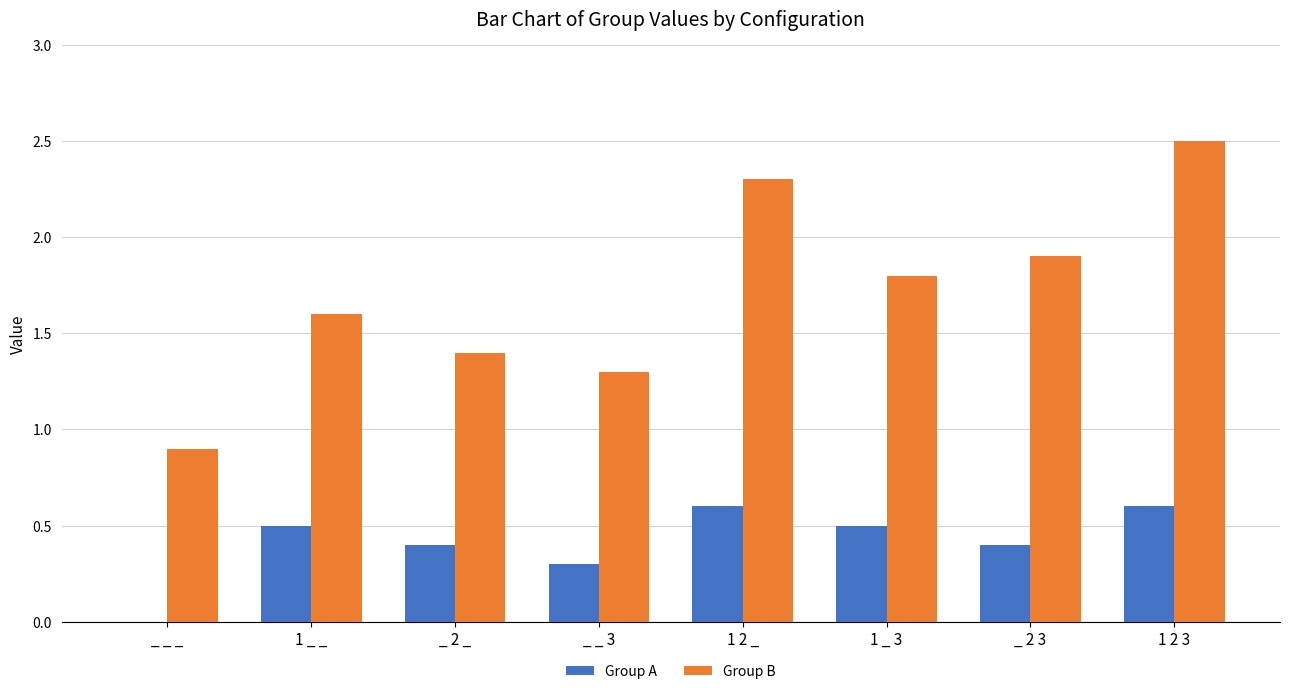

Where is Group B nearest to the value 1?

_ _ _